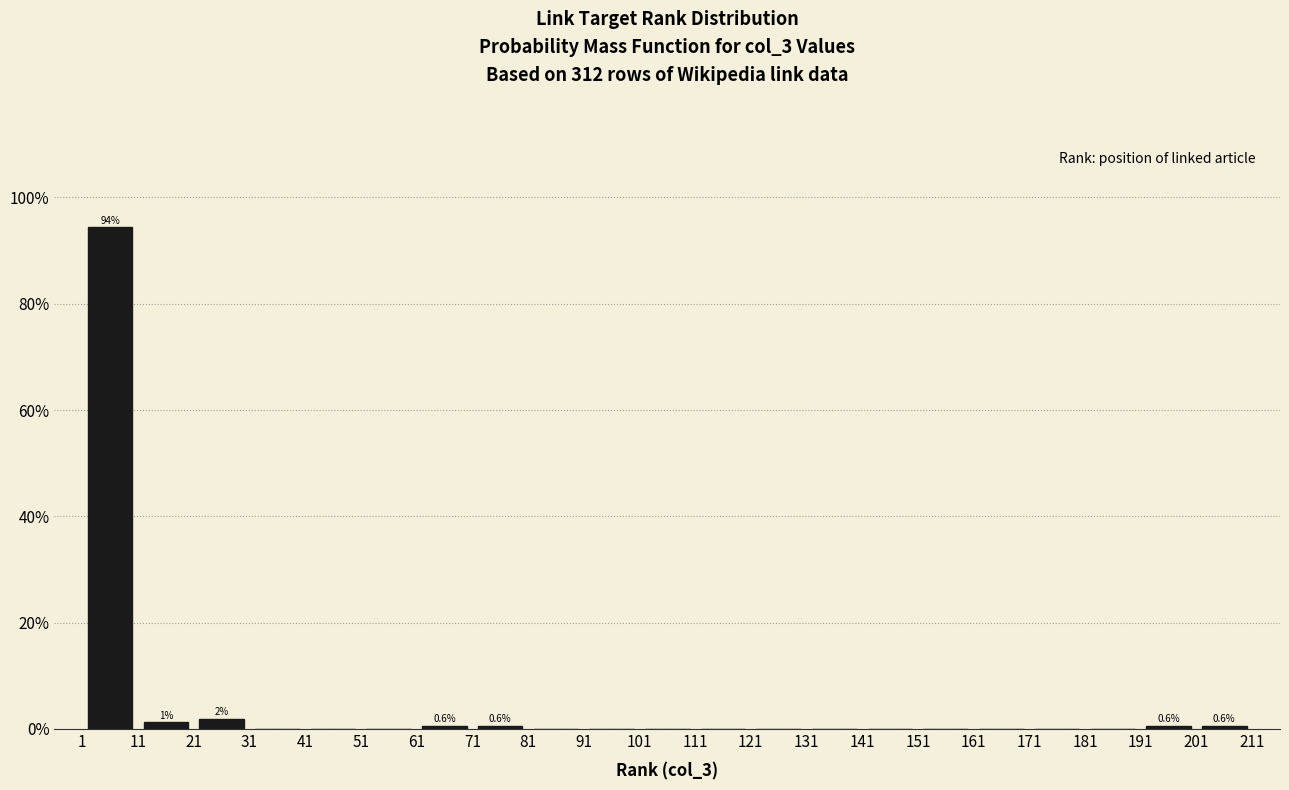

Over which range of the x-axis is the bar tallest?

1 to 11